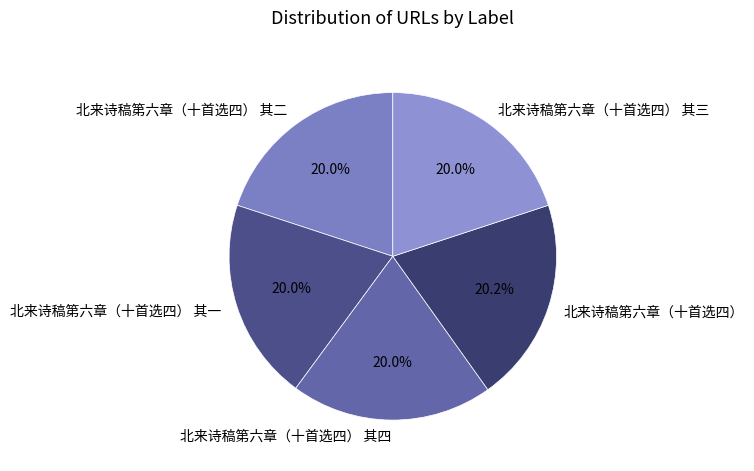

What percentage is NOT represented by 北来诗稿第六章（十首选四） 其三?

80.0%